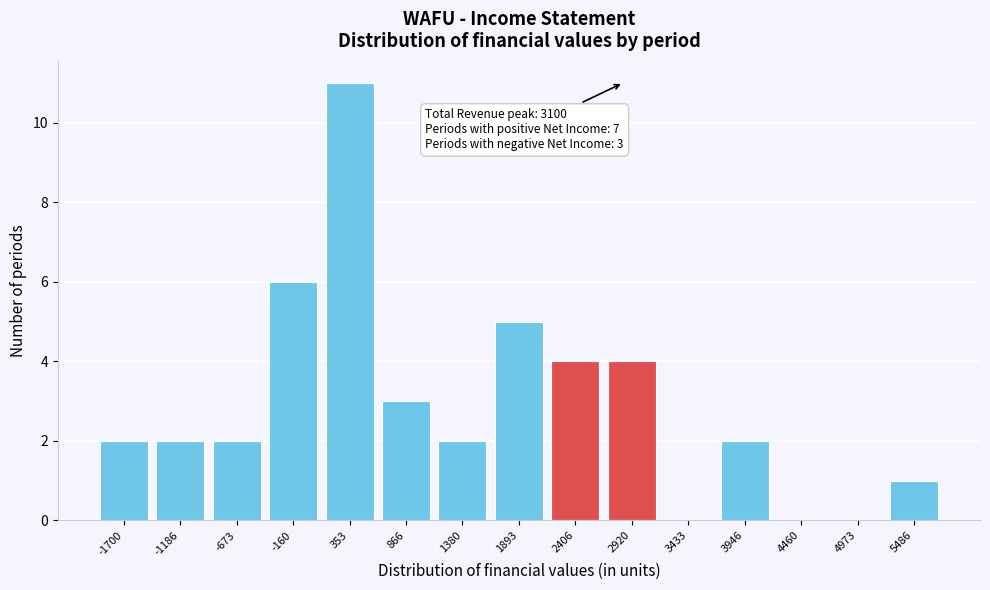

Reading left to right, transcribe all the data shown in this chart.

-1700=2	-1186=2	-673=2	-160=6	353=11	866=3	1380=2	1893=5	2406=4	2920=4	3433=0	3946=2	4460=0	4973=0	5486=1